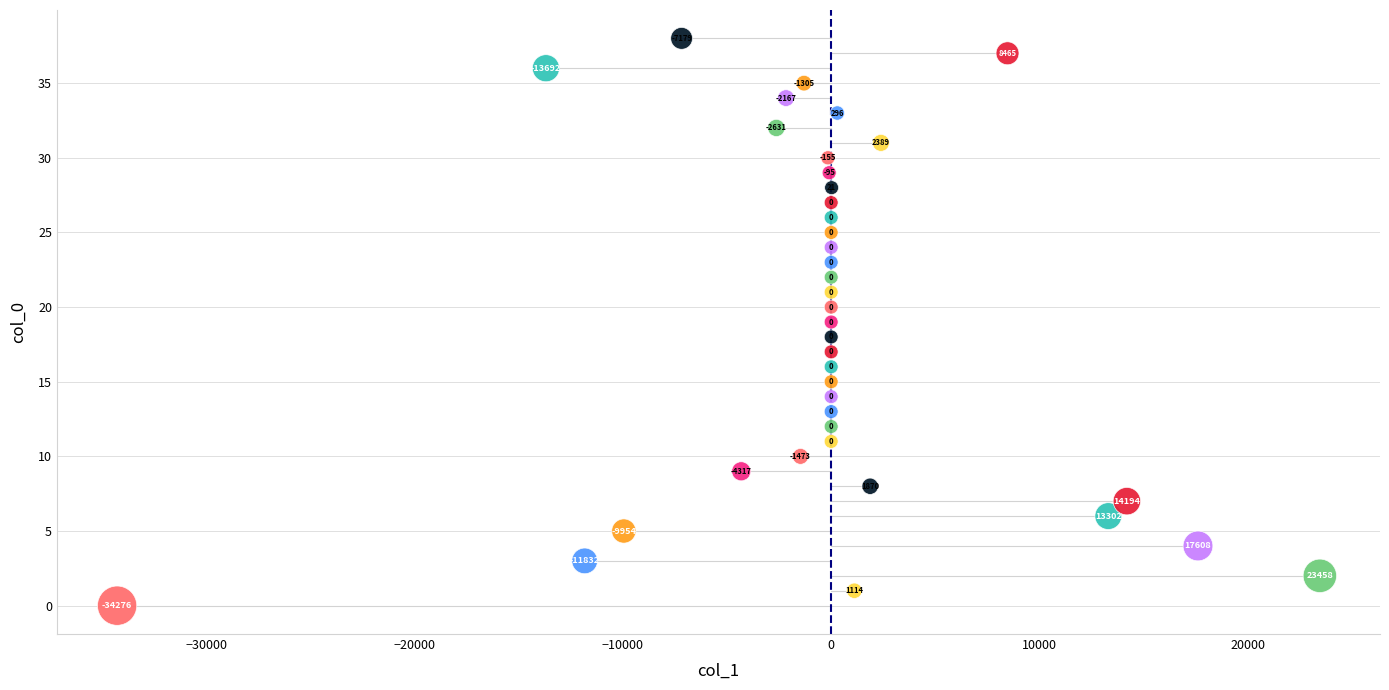

What is the range of Y values (max minus min)?

38